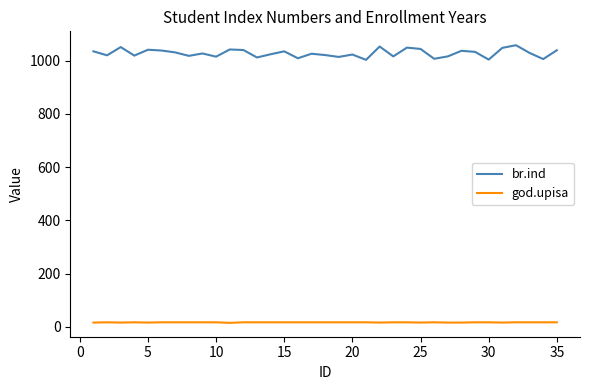

Does the chart display data point markers on the line(s)?

No